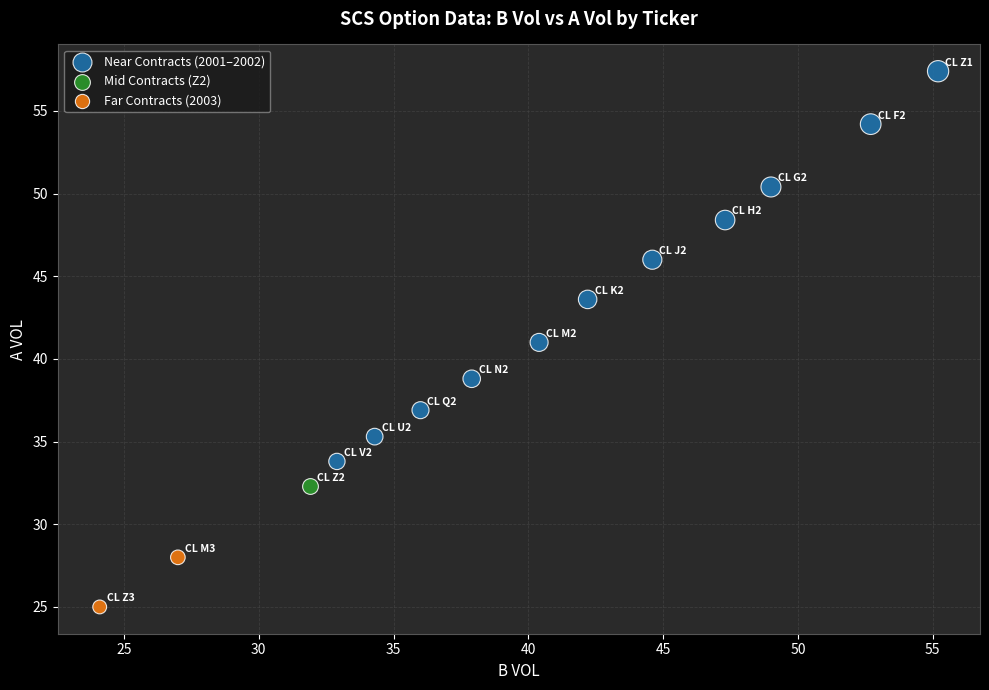

Which series contains the highest Y value?

Near Contracts (2001–2002)